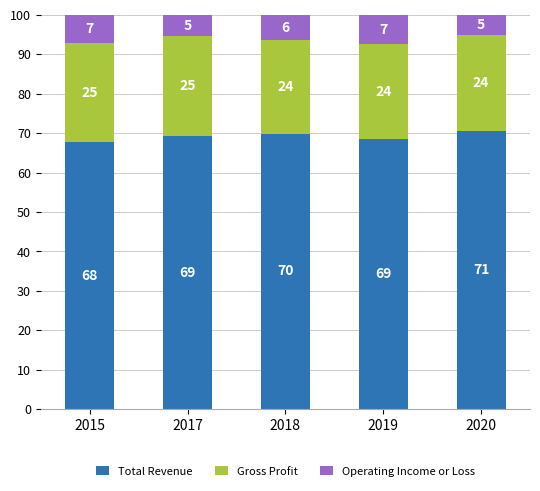

What is the minimum value for Total Revenue?

67.8